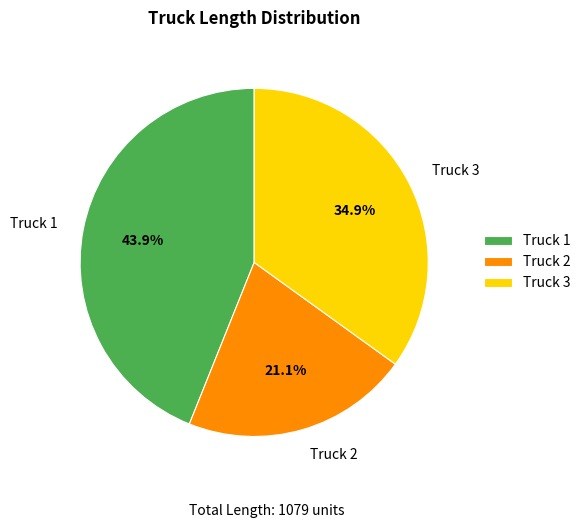

Count the number of slices in the pie.

3